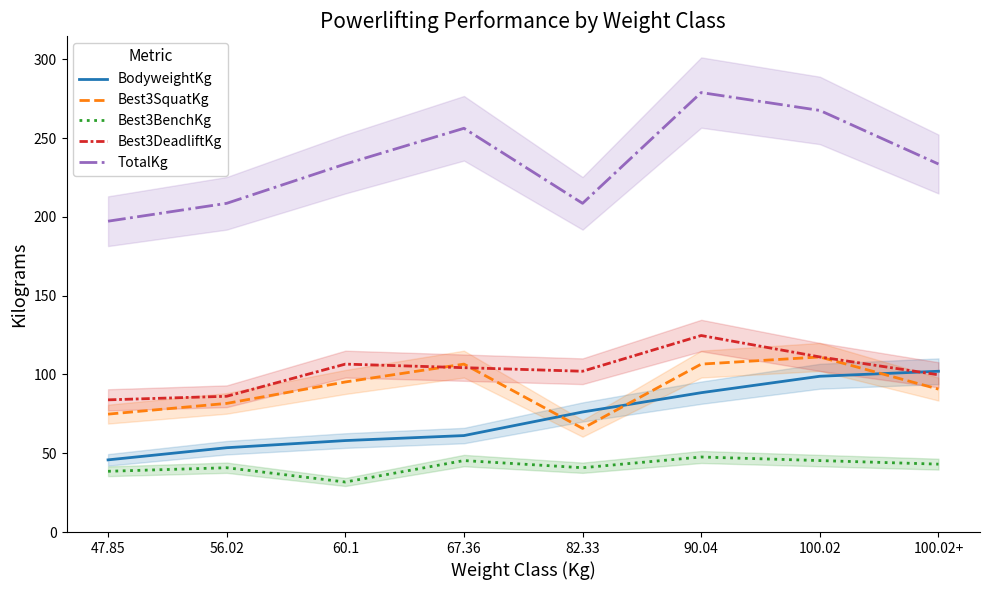

What is the spread (max minus min) of values at 100.02+?

190.5